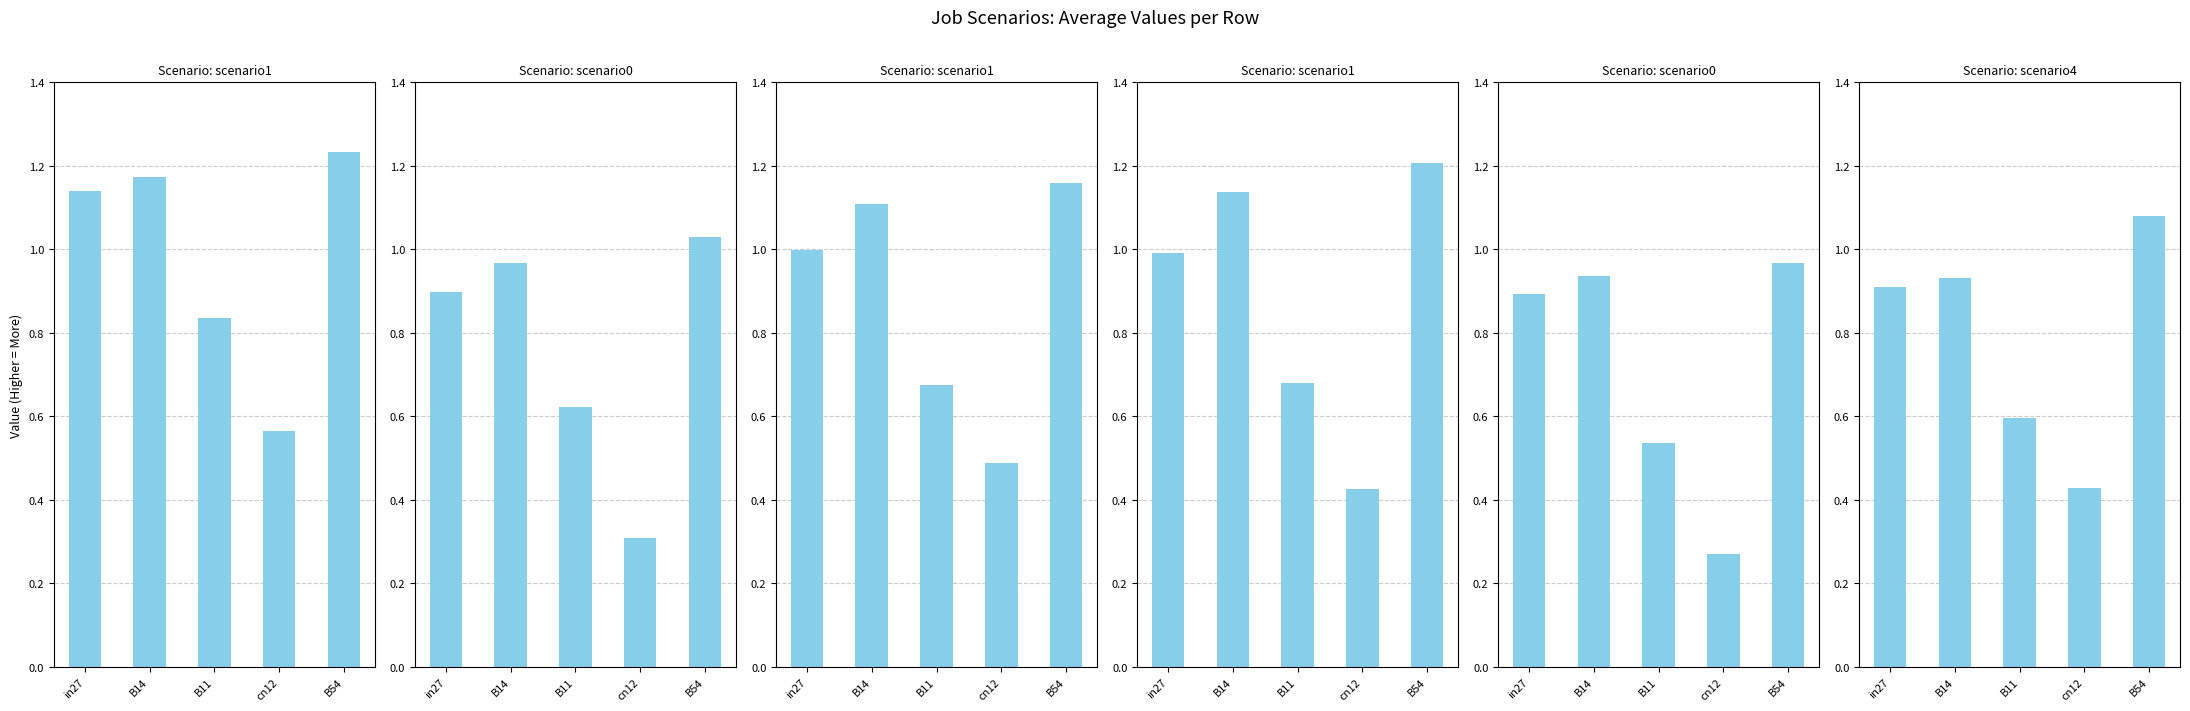

Is it true that job248_scenario1_449 equals 1.2 at B54?

True